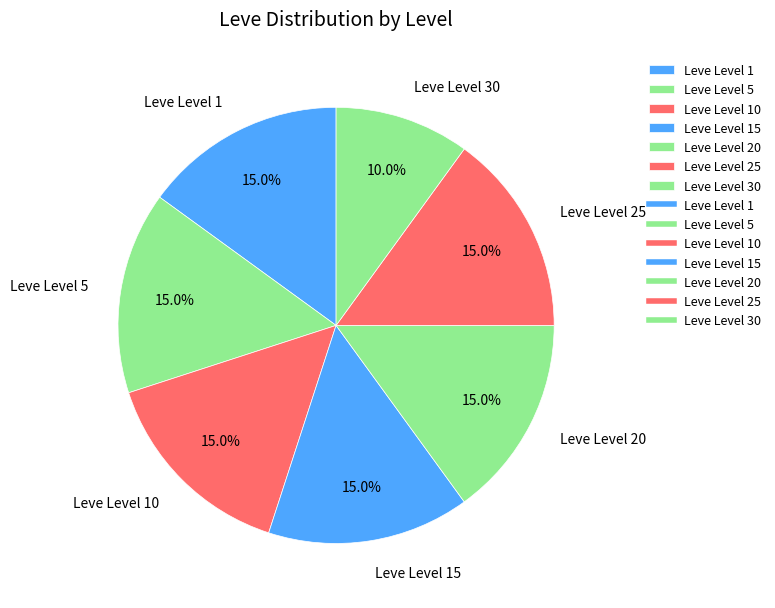

What is the ratio of the value at Leve Level 30 to the value at Leve Level 1?

0.7